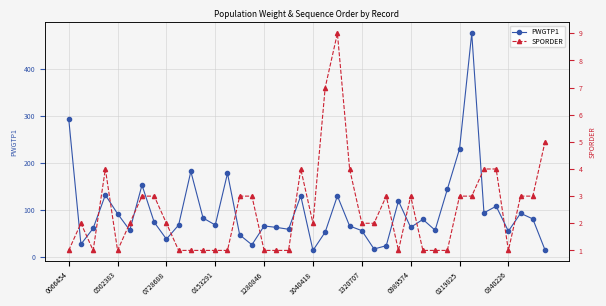

What is the maximum value for PWGTP1?

476